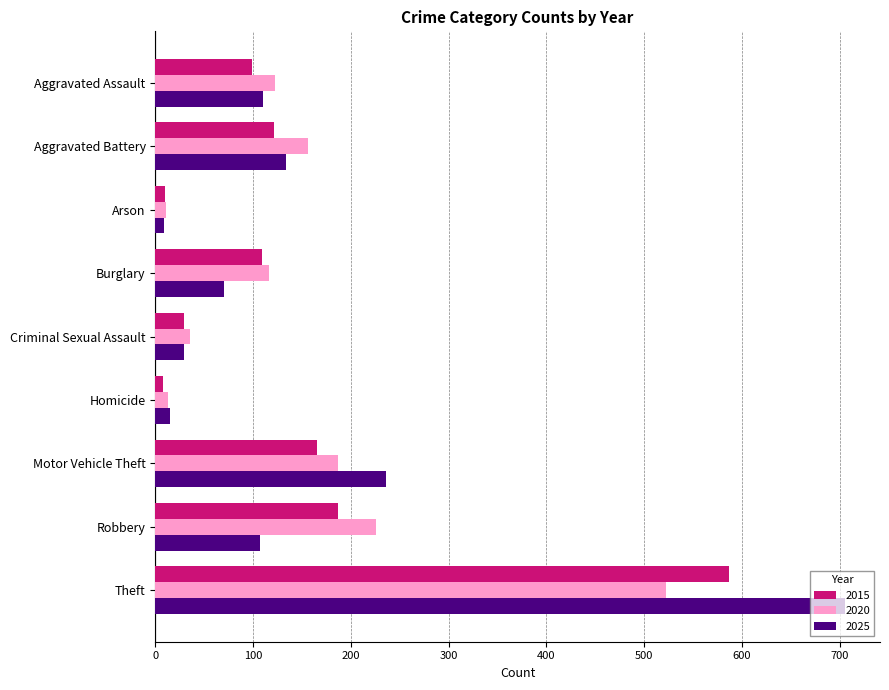

Where is 2020 nearest to the value 266?

Robbery